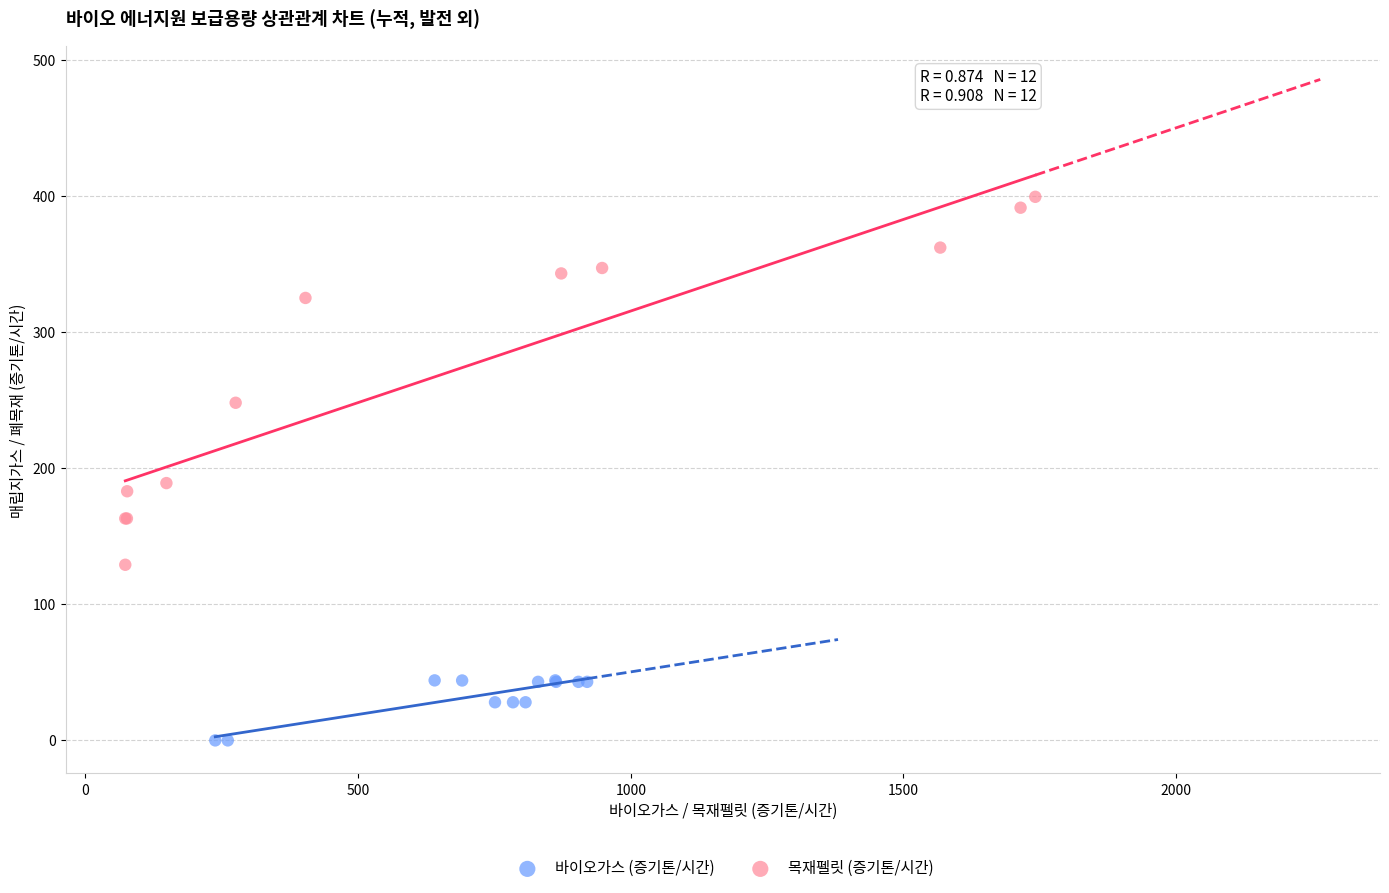

Which series has the widest spread of Y values?

목재펠릿 (증기톤/시간)